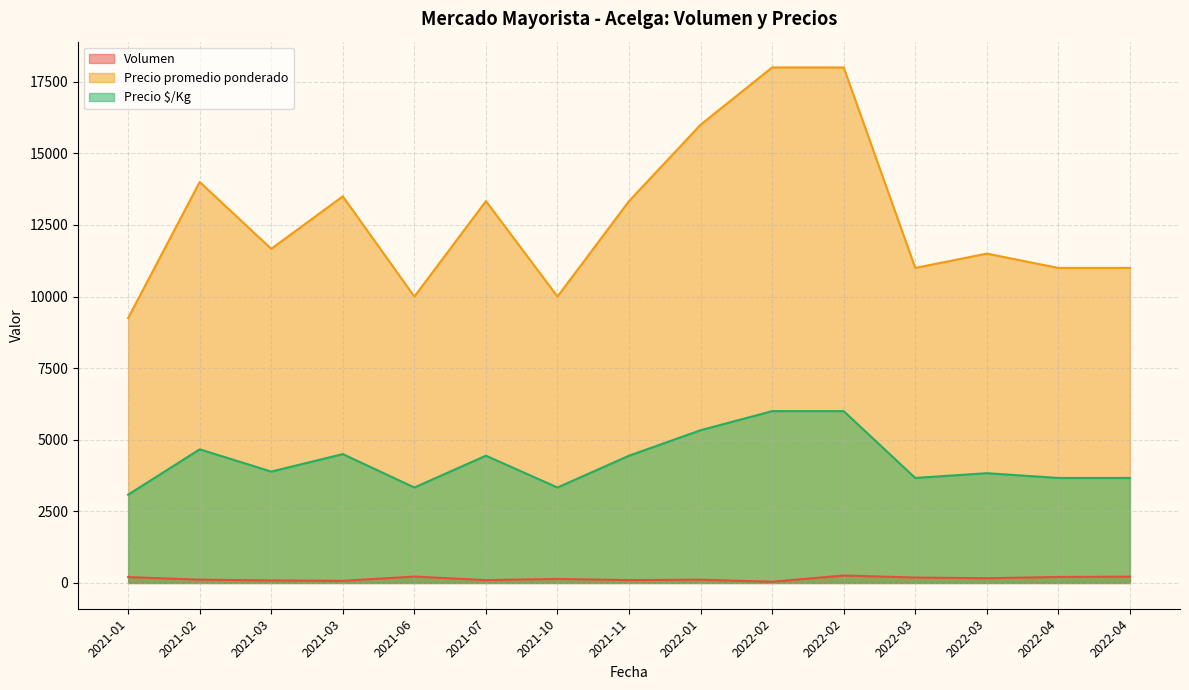

True or false: Precio promedio ponderado has a value of 20051 at 2022-03-17.

False